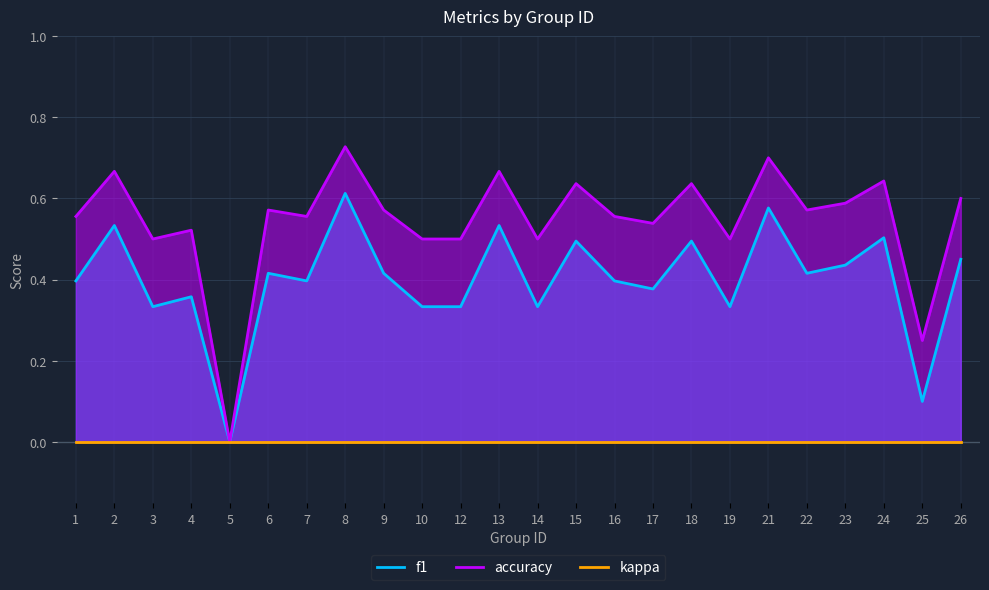

Reading left to right, extract all data points from this chart.

f1: 1=0.4	2=0.5	3=0.3	4=0.4	5=0.0	6=0.4	7=0.4	8=0.6	9=0.4	10=0.3	12=0.3	13=0.5	14=0.3	15=0.5	16=0.4	17=0.4	18=0.5	19=0.3	21=0.6	22=0.4	23=0.4	24=0.5	25=0.1	26=0.5
accuracy: 1=0.6	2=0.7	3=0.5	4=0.5	5=0.0	6=0.6	7=0.6	8=0.7	9=0.6	10=0.5	12=0.5	13=0.7	14=0.5	15=0.6	16=0.6	17=0.5	18=0.6	19=0.5	21=0.7	22=0.6	23=0.6	24=0.6	25=0.2	26=0.6
kappa: 1=0.0	2=0.0	3=0.0	4=0.0	5=0.0	6=0.0	7=0.0	8=0.0	9=0.0	10=0.0	12=0.0	13=0.0	14=0.0	15=0.0	16=0.0	17=0.0	18=0.0	19=0.0	21=0.0	22=0.0	23=0.0	24=0.0	25=0.0	26=0.0